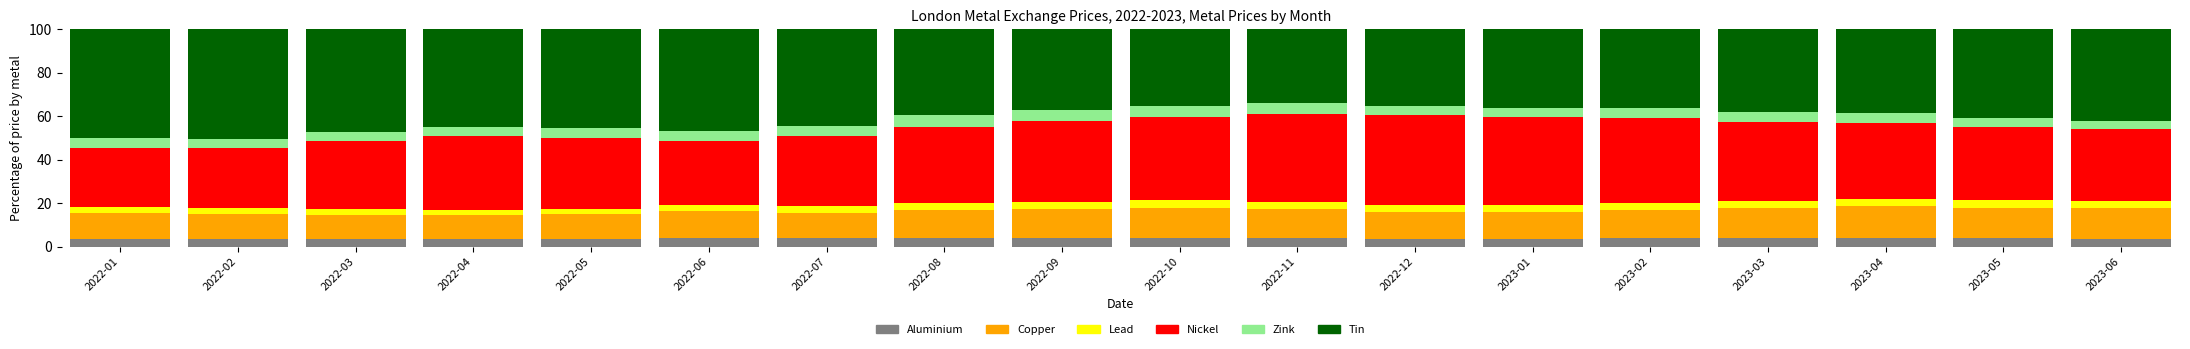

What is the sum of all Aluminium values?

67.6